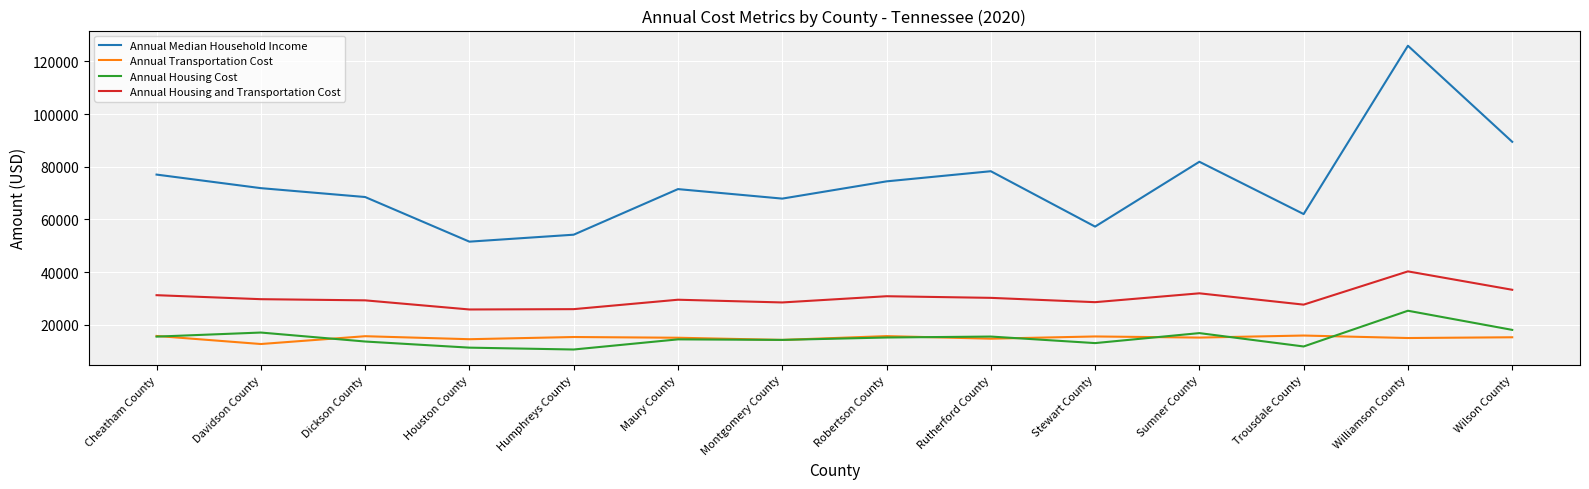

True or false: Annual Housing Cost and Annual Median Household Income cross at least once.

False